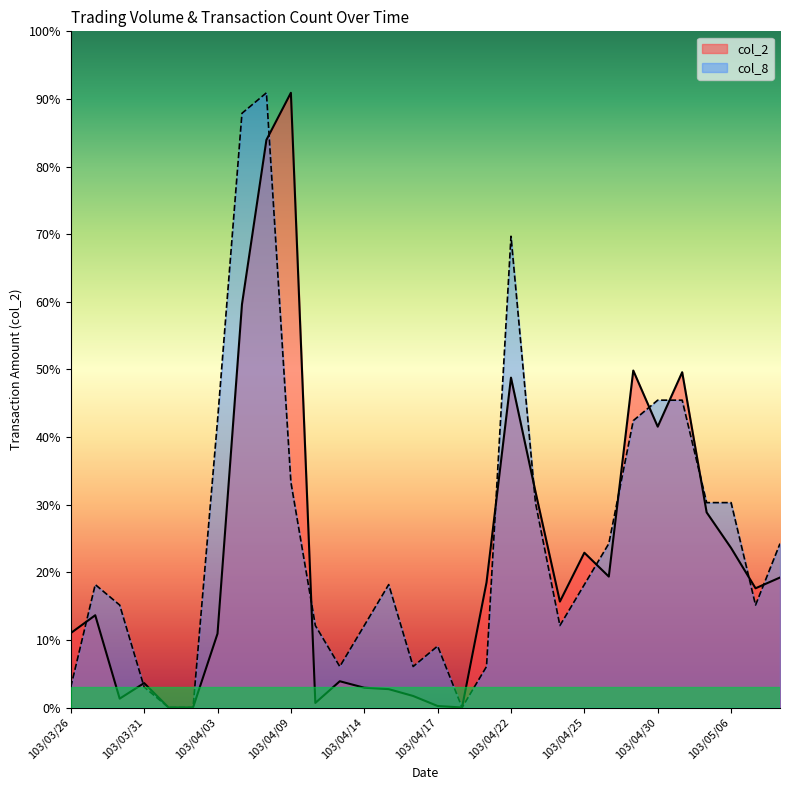

Reading right to left, extract all data points from this chart.

col_2: 277720.0	254730.0	340780.0	416890.0	716270.0	599970.0	719890.0	279720.0	330660.0	226320.0	461400.0	704670.0	267400.0	0.0	3250.0	24640.0	39280.0	42270.0	56130.0	9800.0	1313130.0	1212520.0	861310.0	157840.0	0.0	0.0	52200.0	18980.0	197110.0	159000.0
col_8: 350168.0	218855.0	437710.0	437710.0	656565.0	656565.0	612794.0	350168.0	262626.0	175084.0	437710.0	1006733.0	87542.0	0.0	131313.0	87542.0	262626.0	175084.0	87542.0	175084.0	481481.0	1313130.0	1269359.0	612794.0	0.0	0.0	43771.0	218855.0	262626.0	43771.0